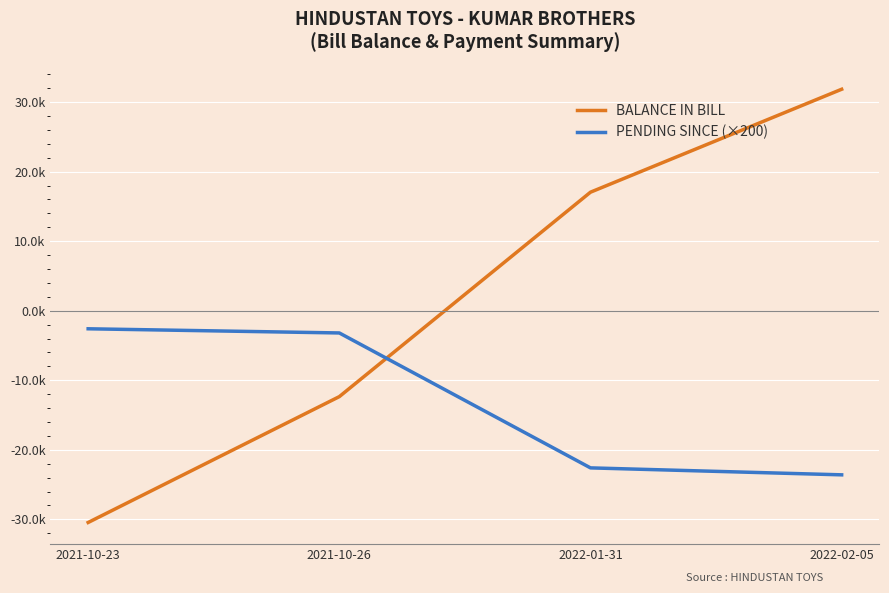

Which series has the largest range (max minus min)?

BALANCE IN BILL